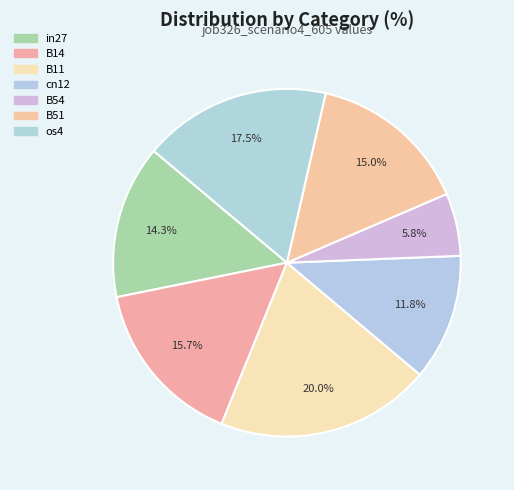

How many segments does this pie chart have?

7